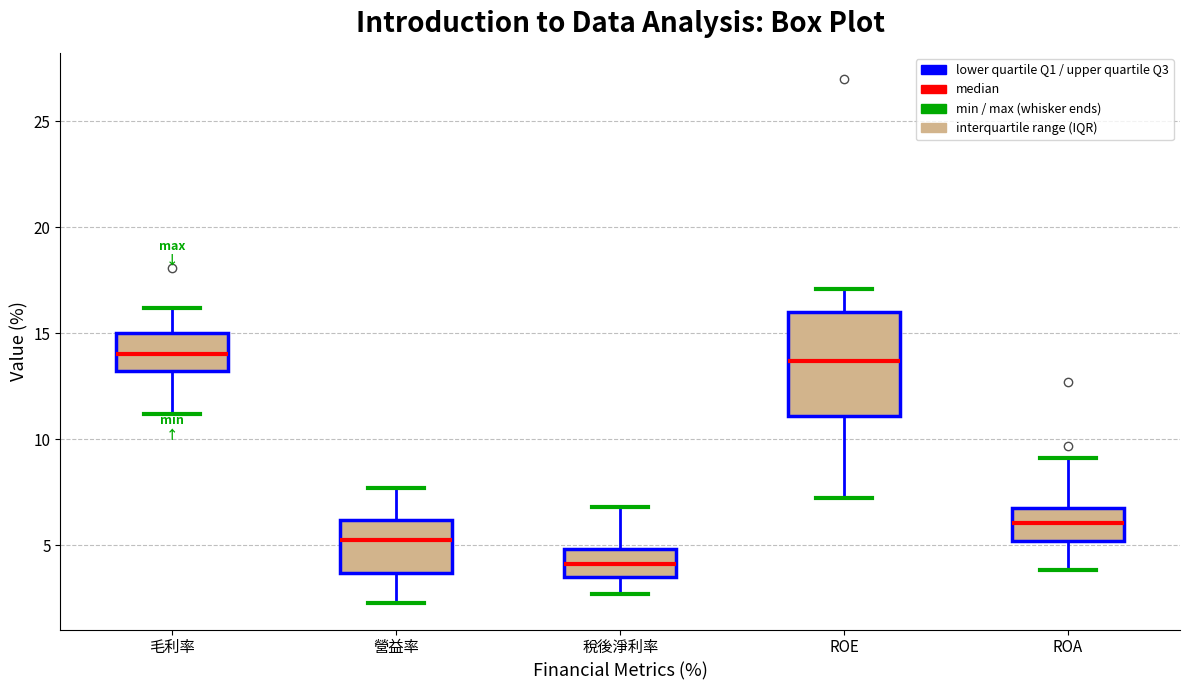

Which box has the lowest median line?

稅後淨利率